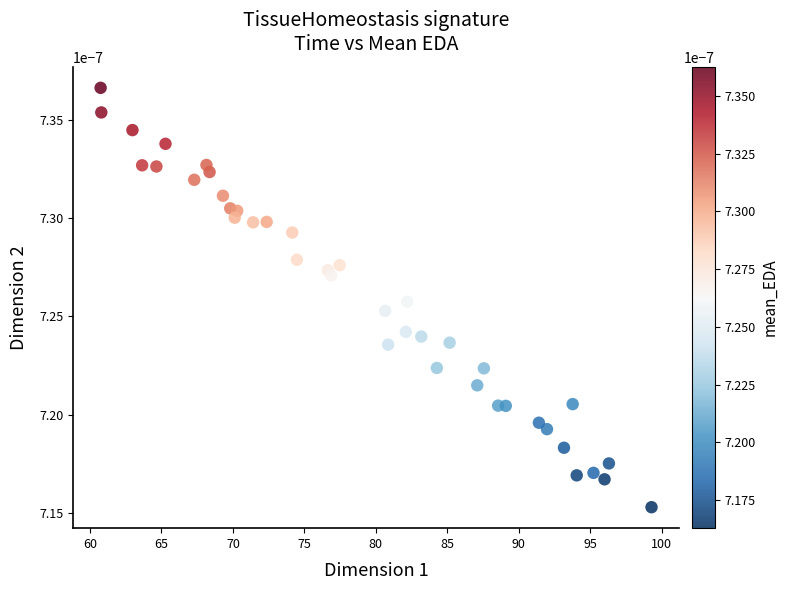

What is the range of X values (max minus min)?

38.6